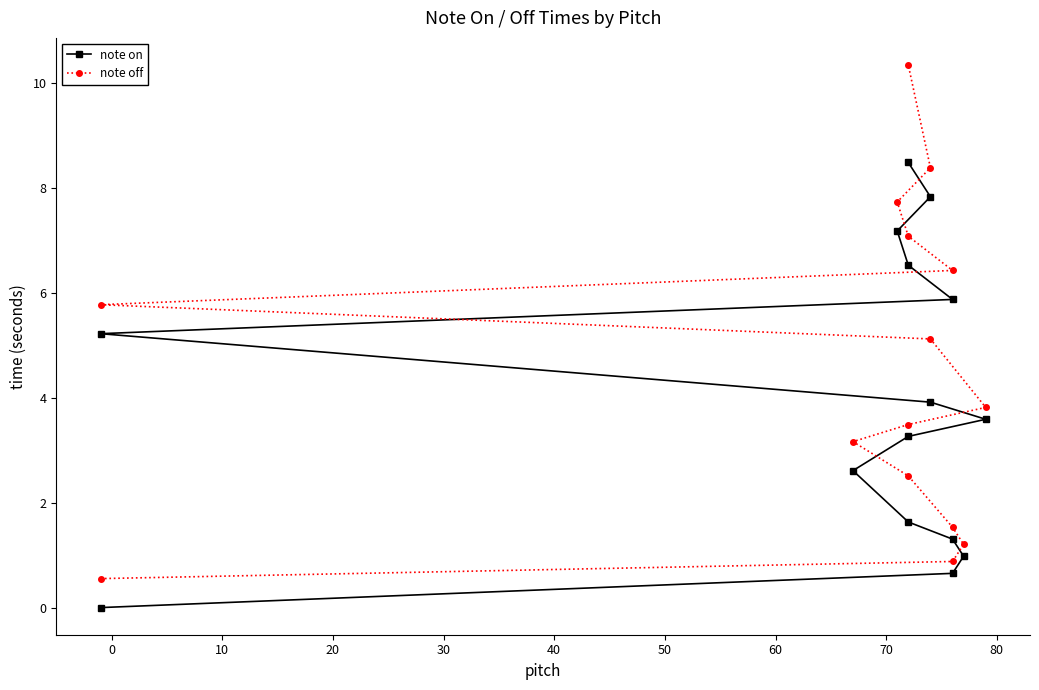

What is the value of the note off point at the 14th from the left?

8.4